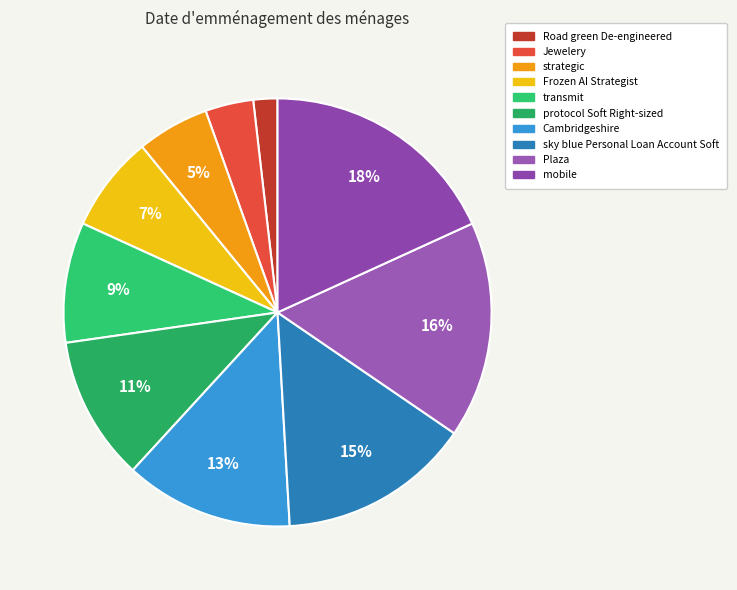

How many slices are in this pie chart?

10